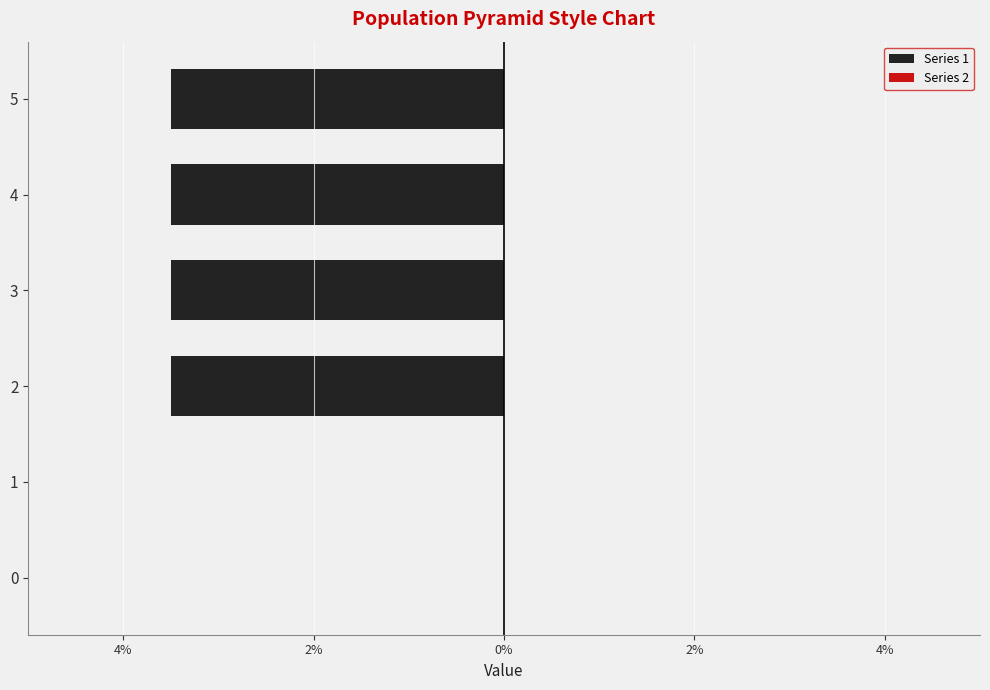

How many distinct data groups are displayed?

2